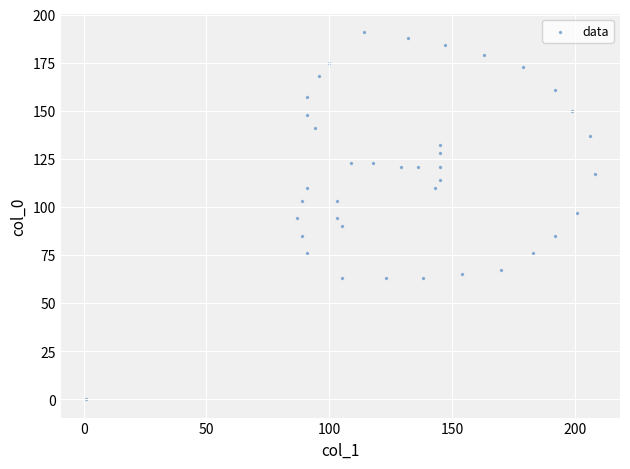

What is the range of X values (max minus min)?

207